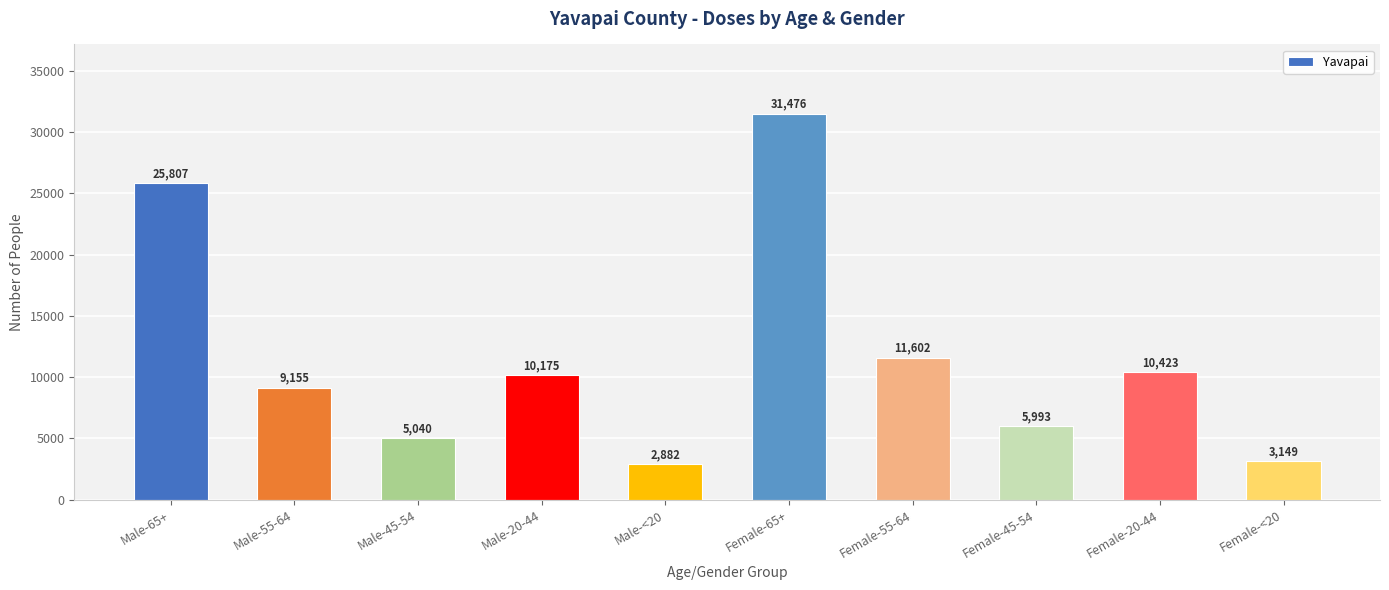

What is the maximum value shown in the chart?

31476